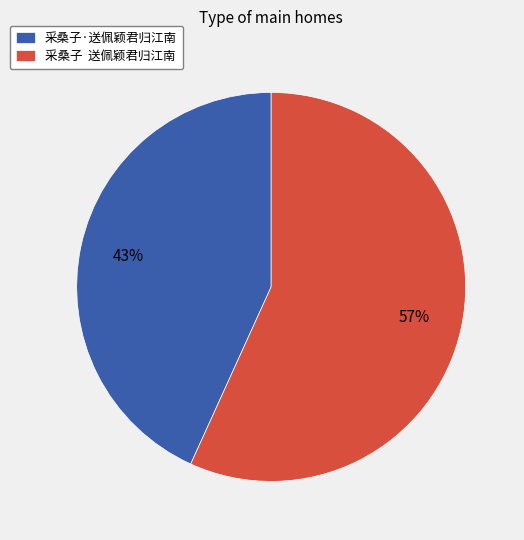

Rank the categories by value from lowest to highest.

采桑子·送佩颖君归江南, 采桑子 送佩颖君归江南